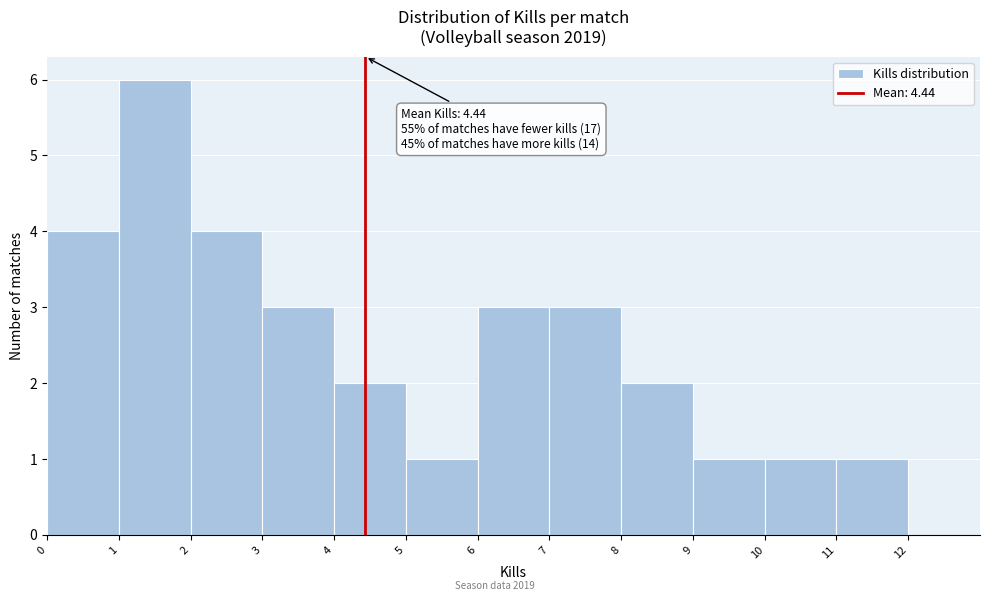

Over which range of the x-axis is the bar tallest?

1 to 2